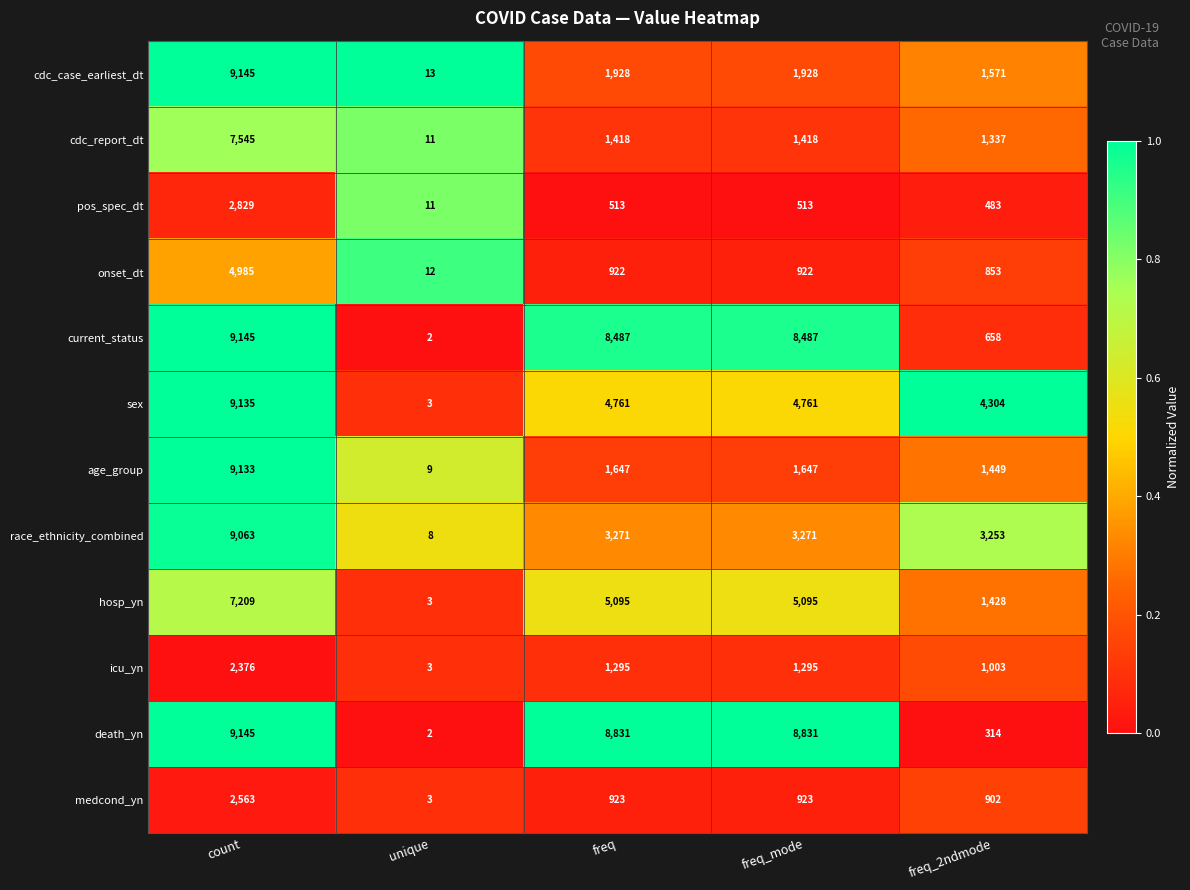

The value of age_group at count is 5863. True or false?

False